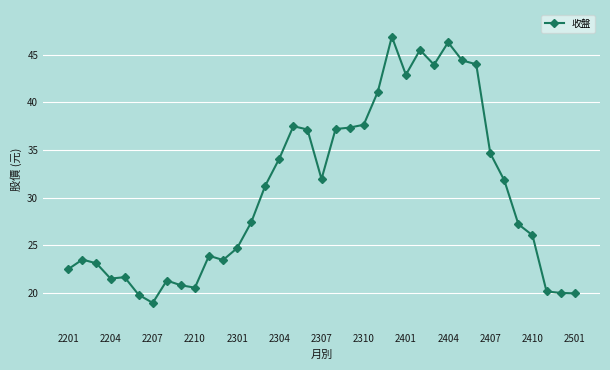

What is the difference between the maximum and second lowest values?

27.1